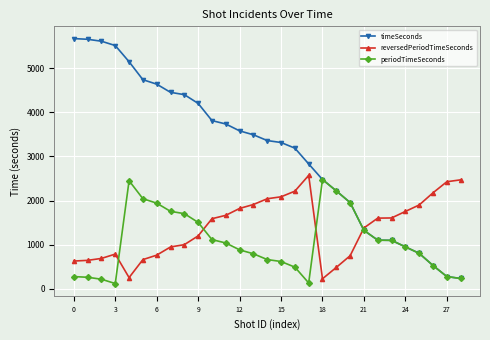

What is the difference between the maximum and minimum values in the periodTimeSeconds series?

2360